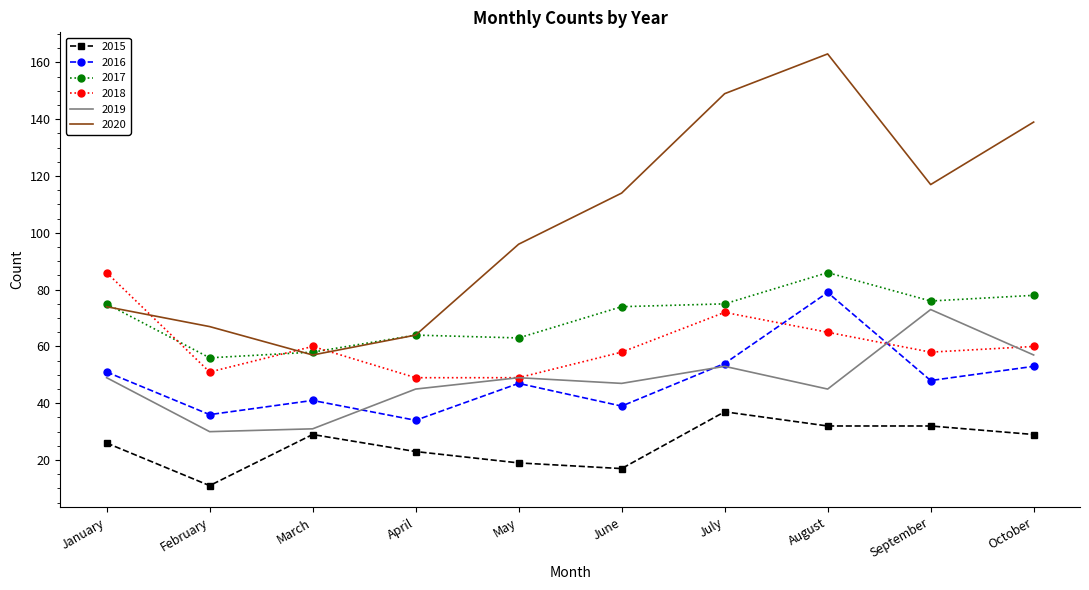

How many interior local peaks does the 2020 series have?

1